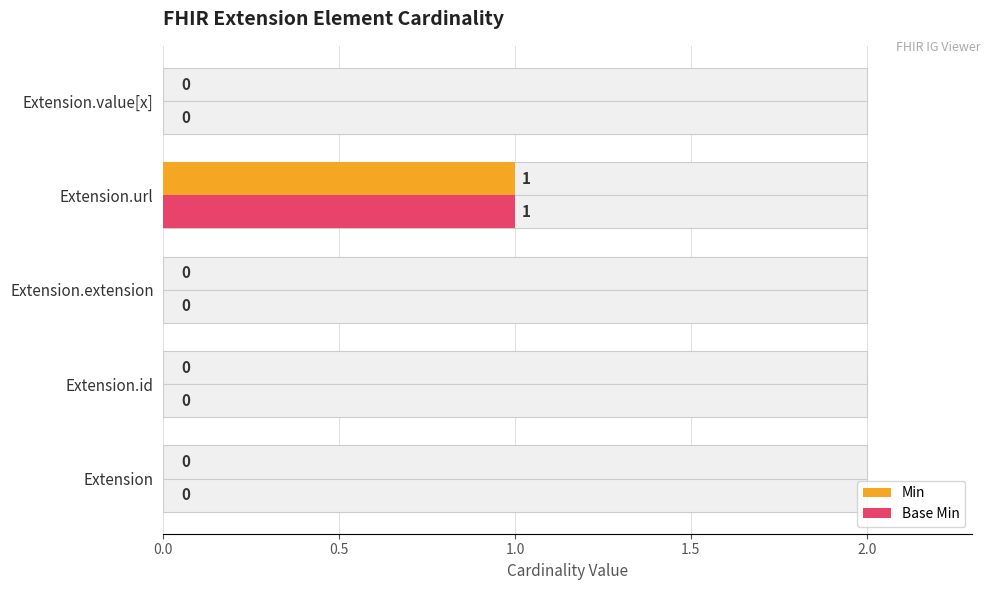

What is the difference between the maximum and minimum values in the Base Min series?

1